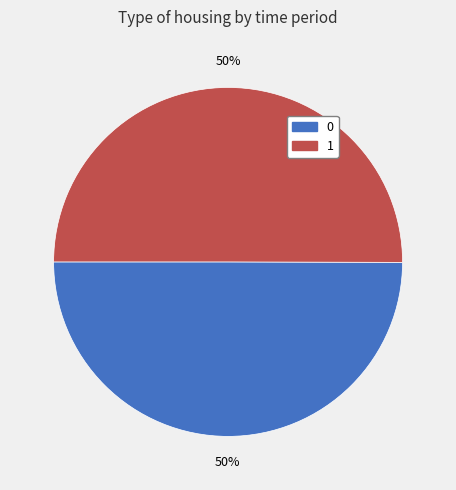

To the nearest percent, what is the average slice percentage?

50%